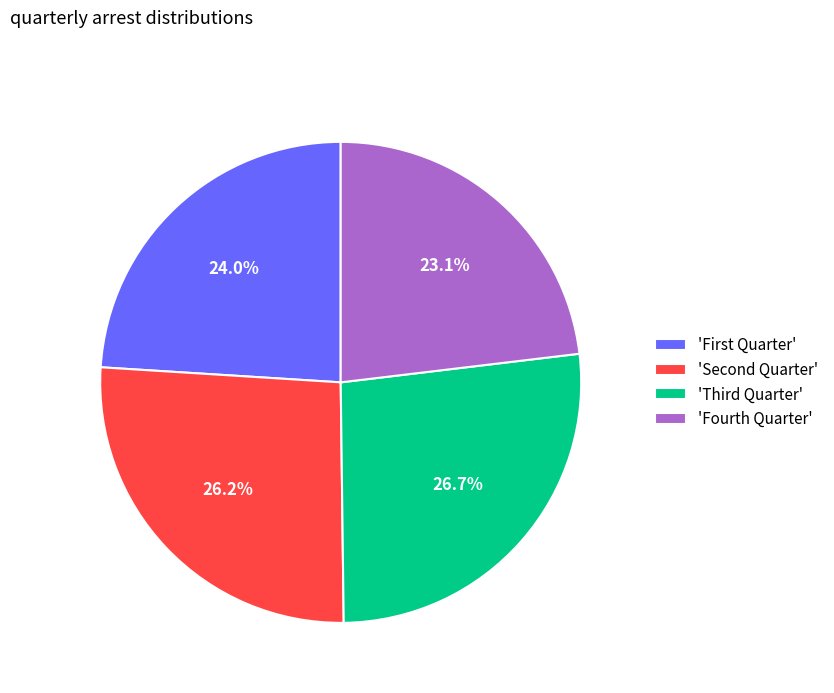

What is the smallest slice in the pie chart?

'Fourth Quarter'